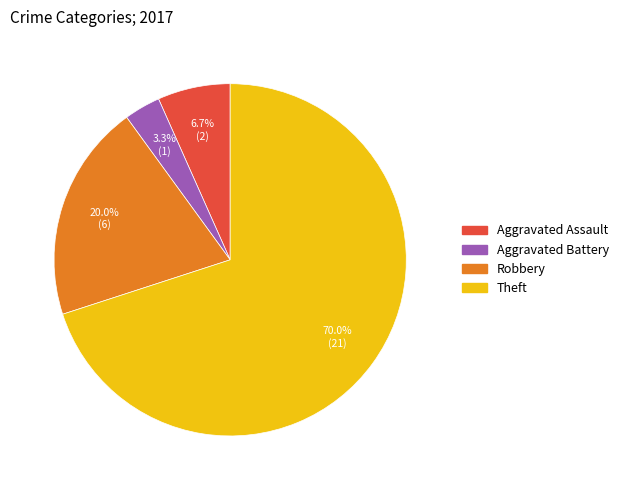

To the nearest percent, what is the average slice percentage?

25%